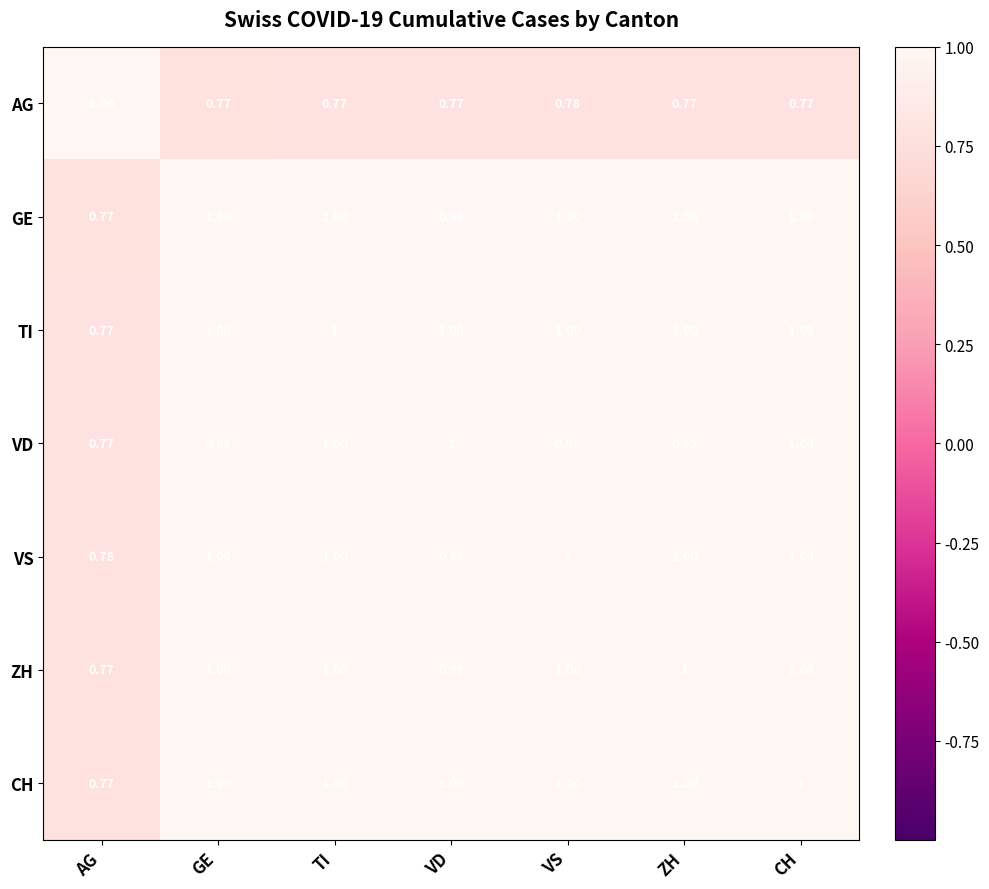

What is the total value across all series at VD?

6.7